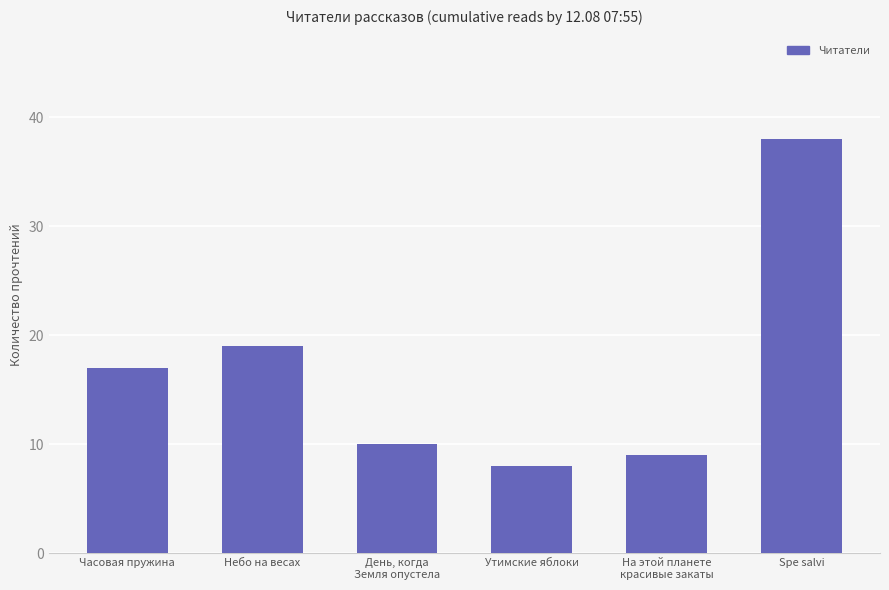

Read the value at Небо на весах, to the nearest 5.

20